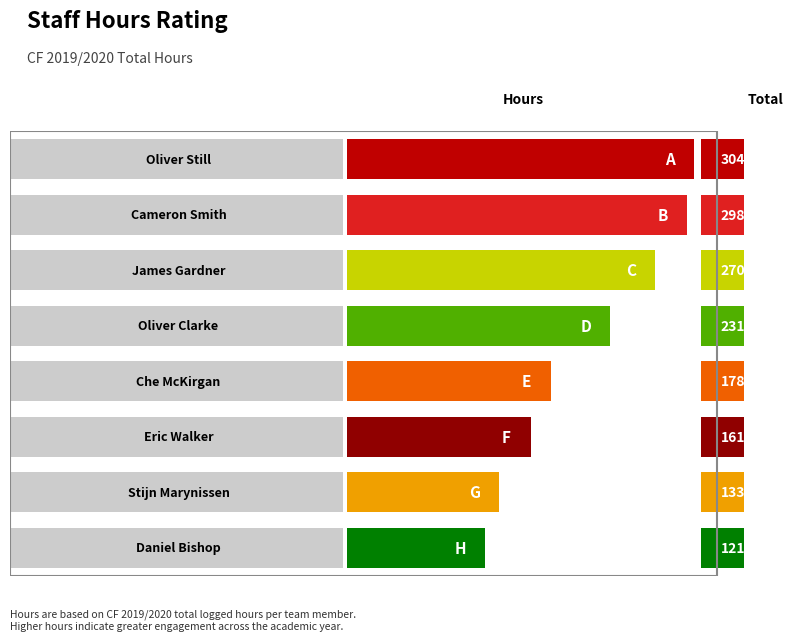

Which has a higher value, Daniel Bishop or Stijn Marynissen?

Stijn Marynissen